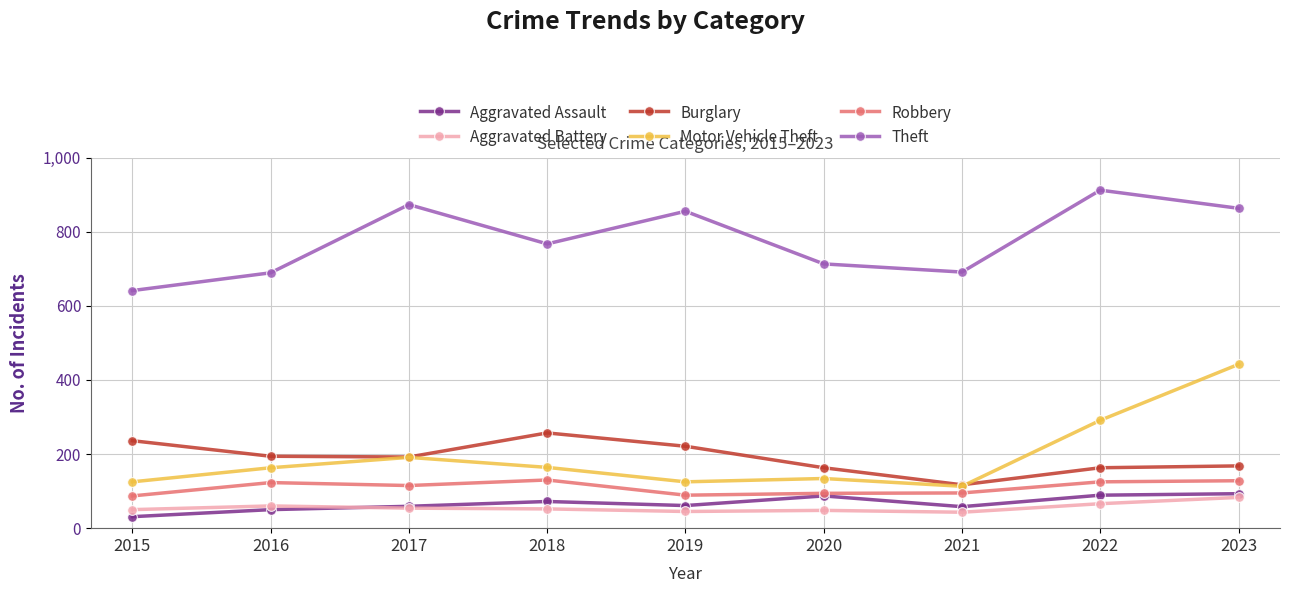

Rank the series by their maximum value, from lowest to highest.

Aggravated Battery, Aggravated Assault, Robbery, Burglary, Motor Vehicle Theft, Theft